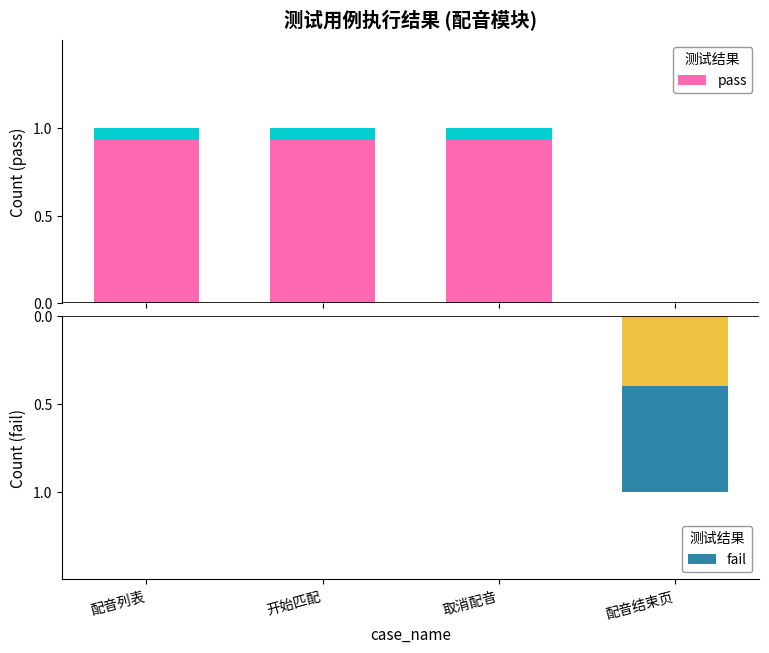

The value of pass at 开始匹配 is 2. True or false?

False